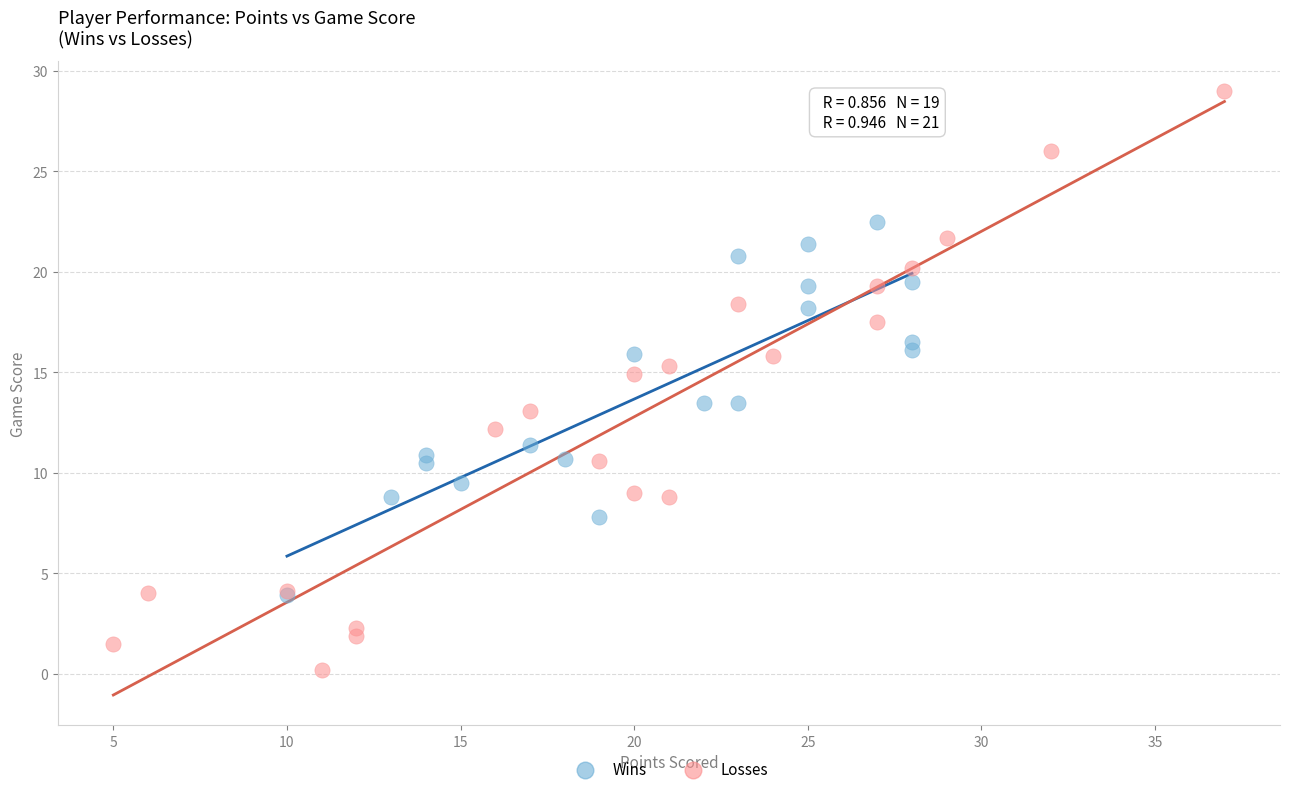

Which series reaches the minimum Y coordinate?

Losses